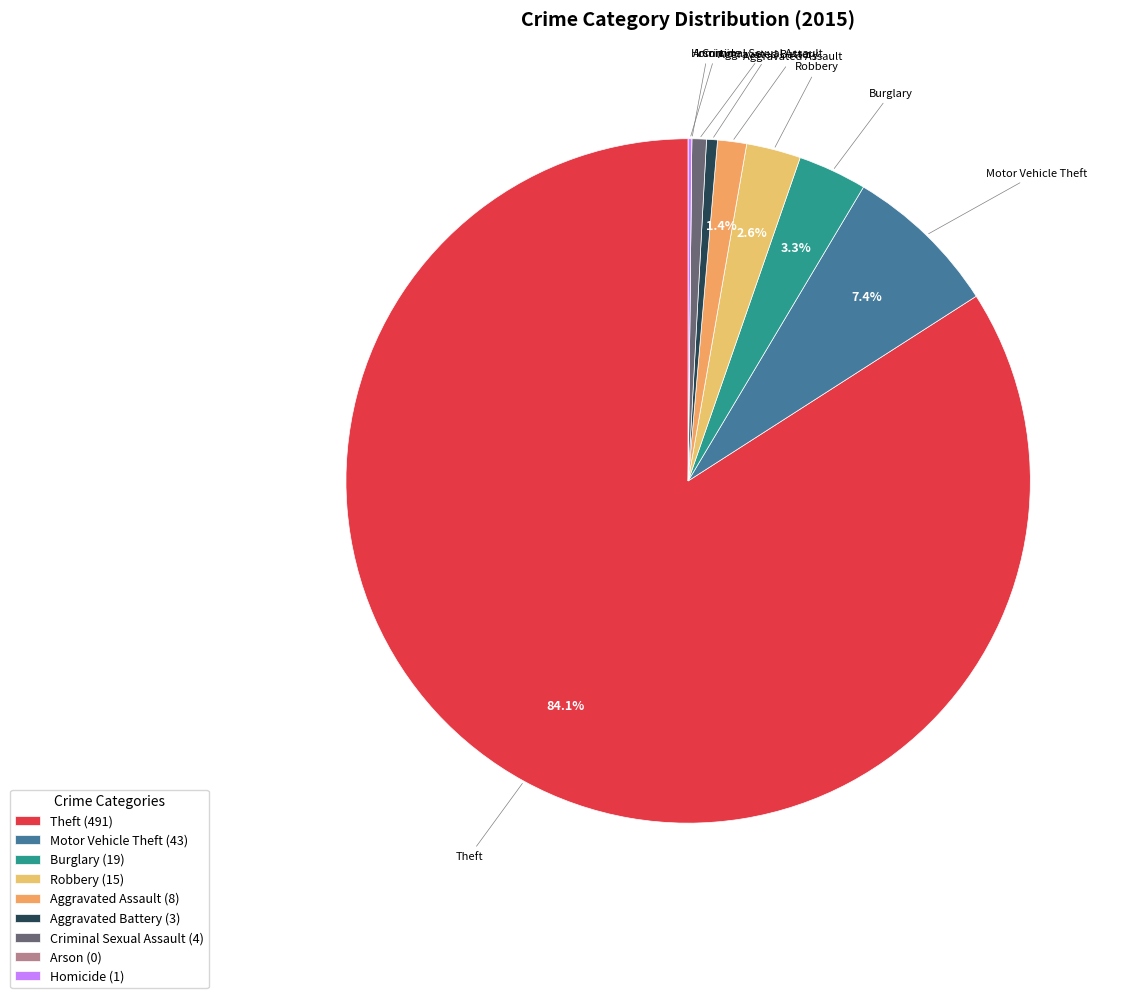

Rank the categories by value from lowest to highest.

Arson, Homicide, Aggravated Battery, Criminal Sexual Assault, Aggravated Assault, Robbery, Burglary, Motor Vehicle Theft, Theft